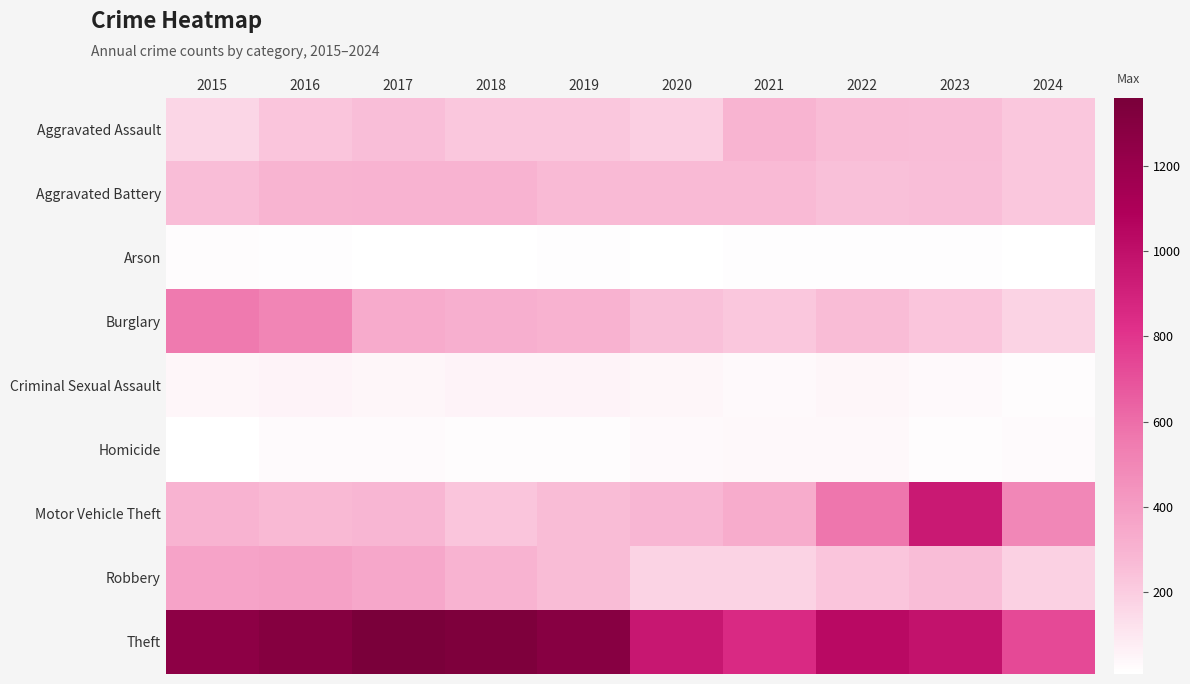

How many categories are shown in the chart?

10